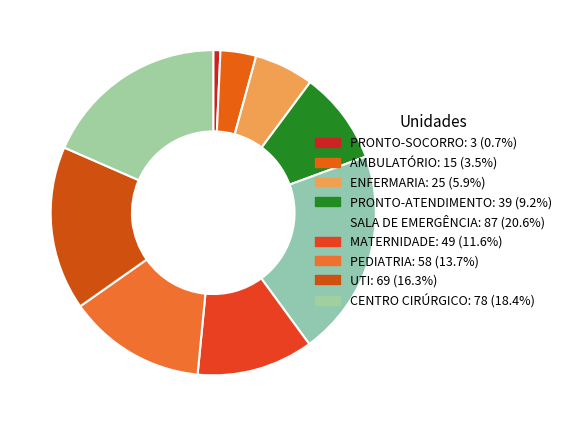

Count the number of slices in the pie.

9